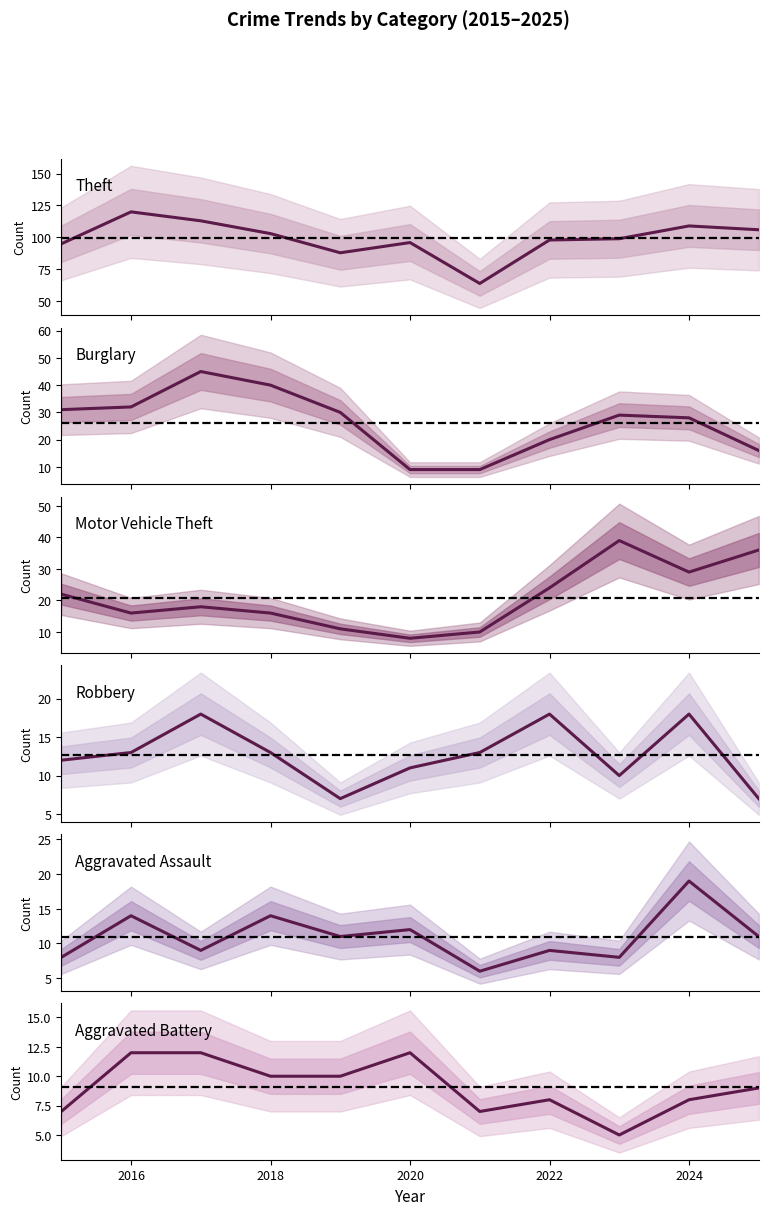

Is it true that Burglary equals 20 at 2022?

False